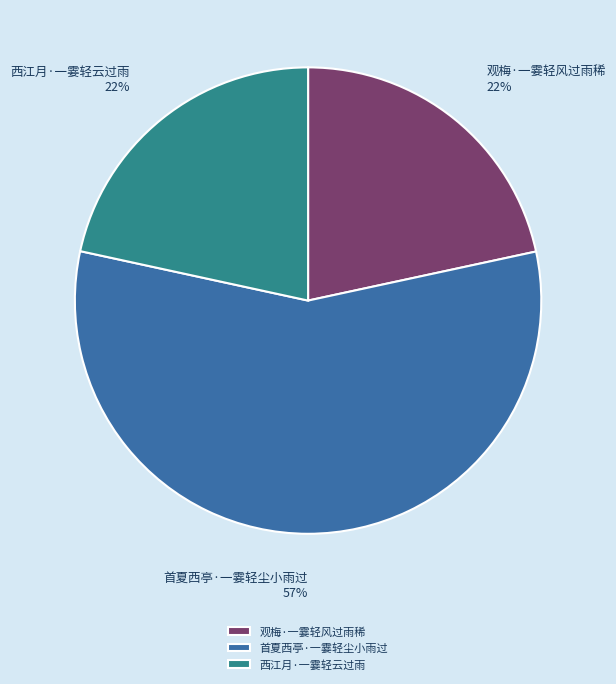

Is there a majority slice in this chart?

Yes